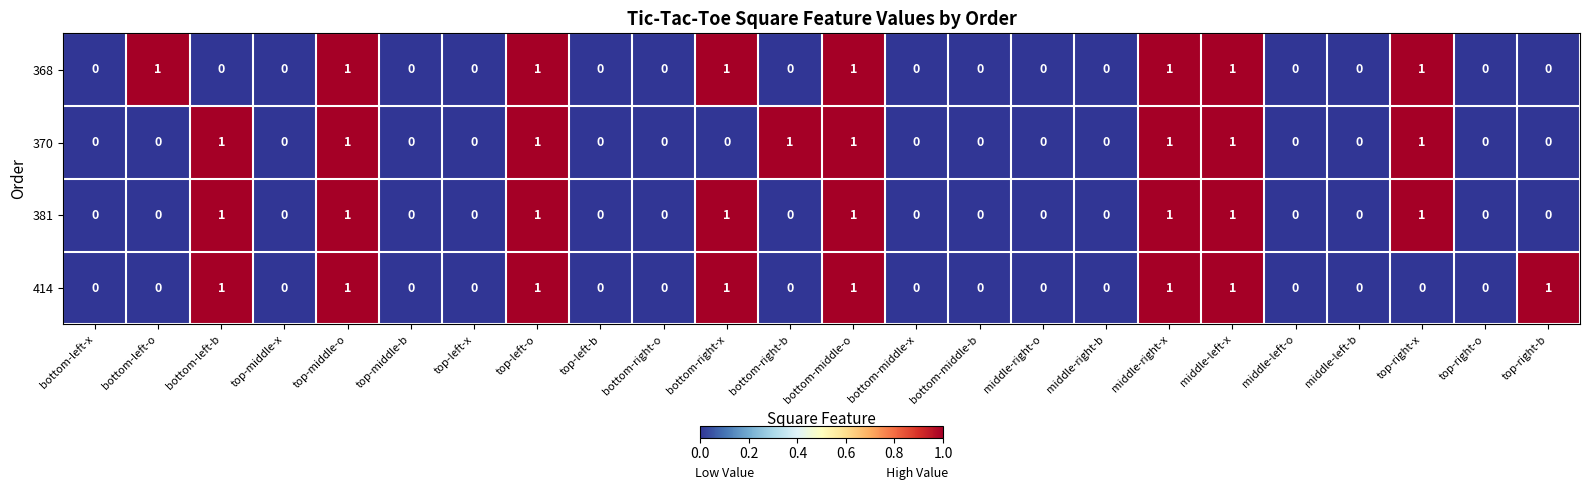

How many data points in 414 are above 0?

8